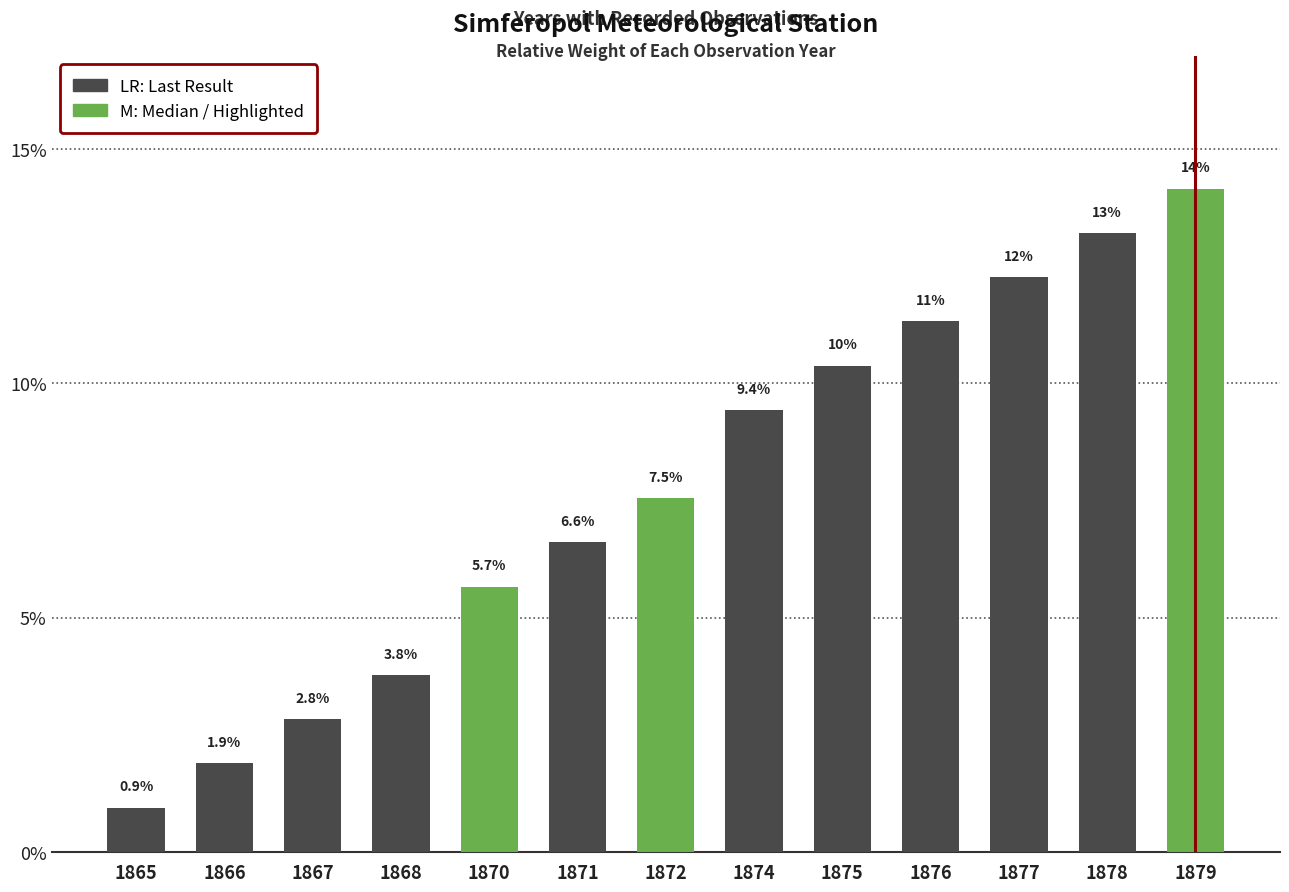

What is the sum of the values at 1872 and 1875?

17.9